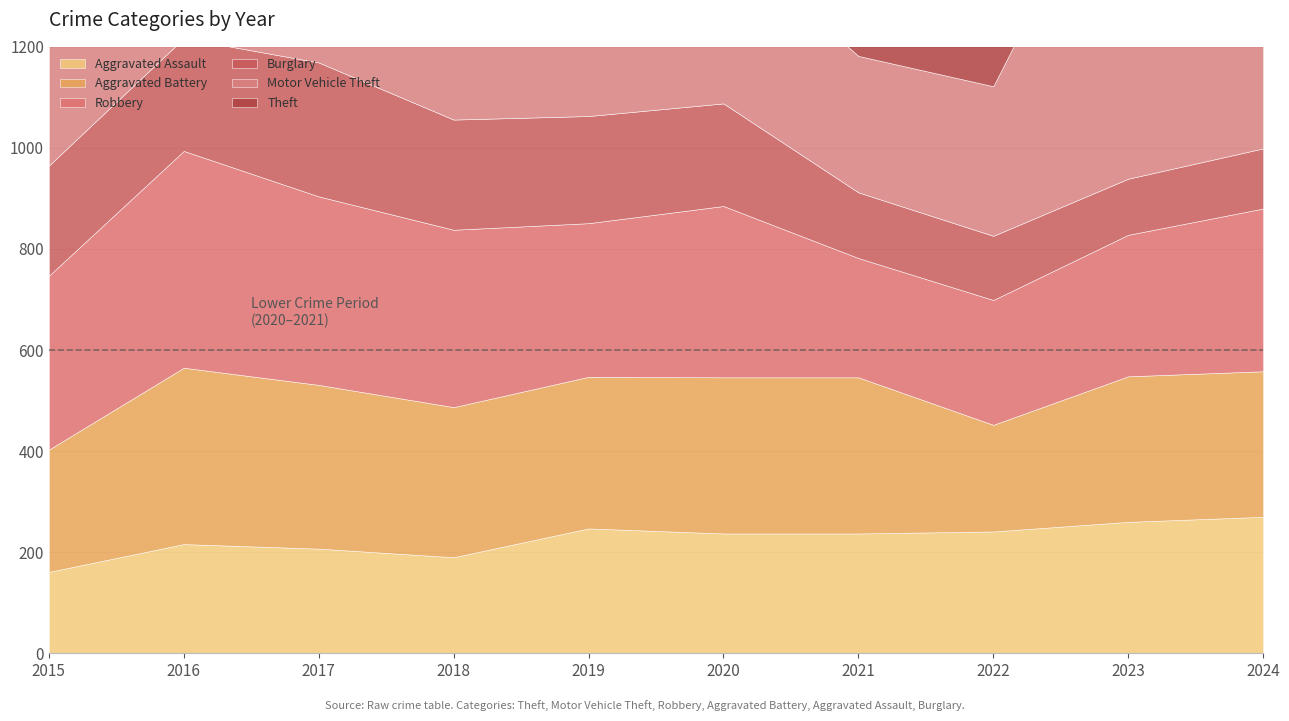

What are all the series names shown in the legend?

Aggravated Assault, Aggravated Battery, Robbery, Burglary, Motor Vehicle Theft, Theft